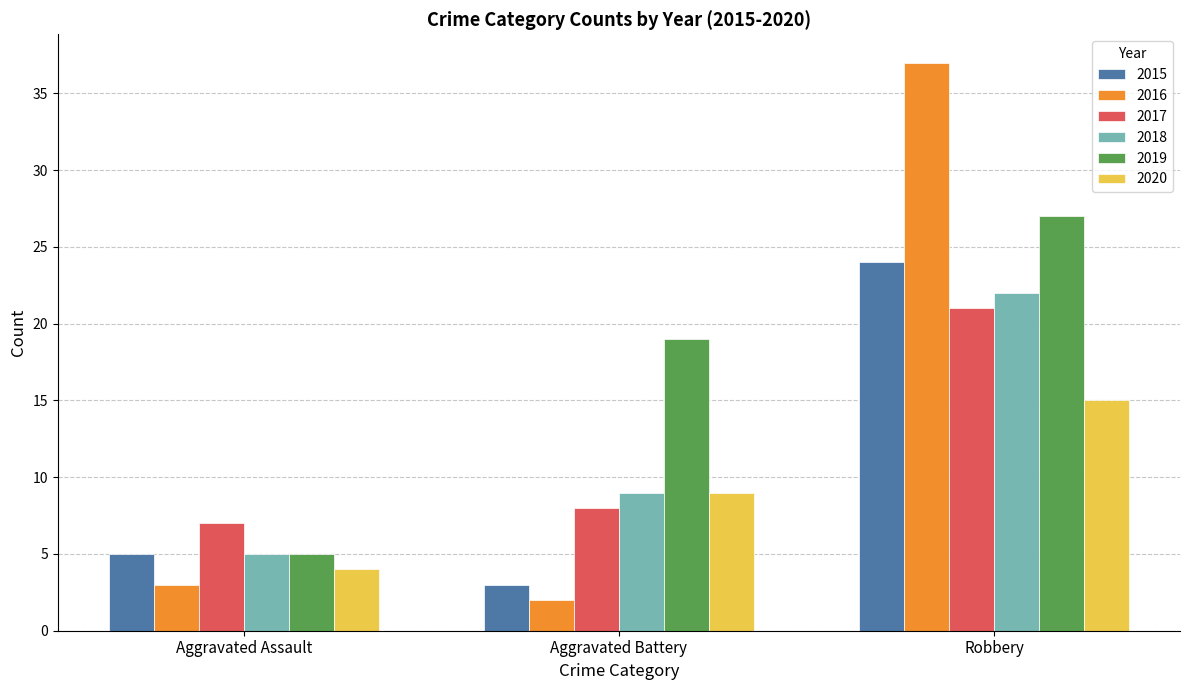

Which series has the largest total across all categories?

2019